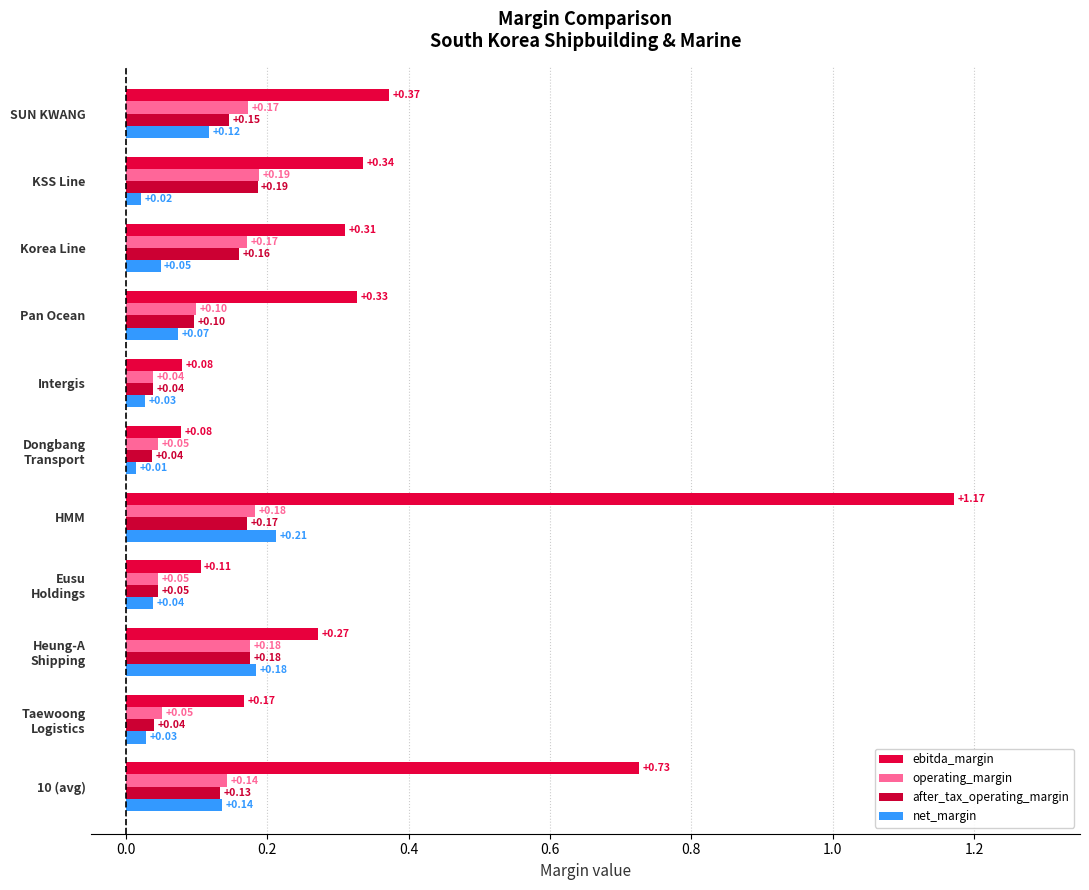

How many series are shown in this chart?

4